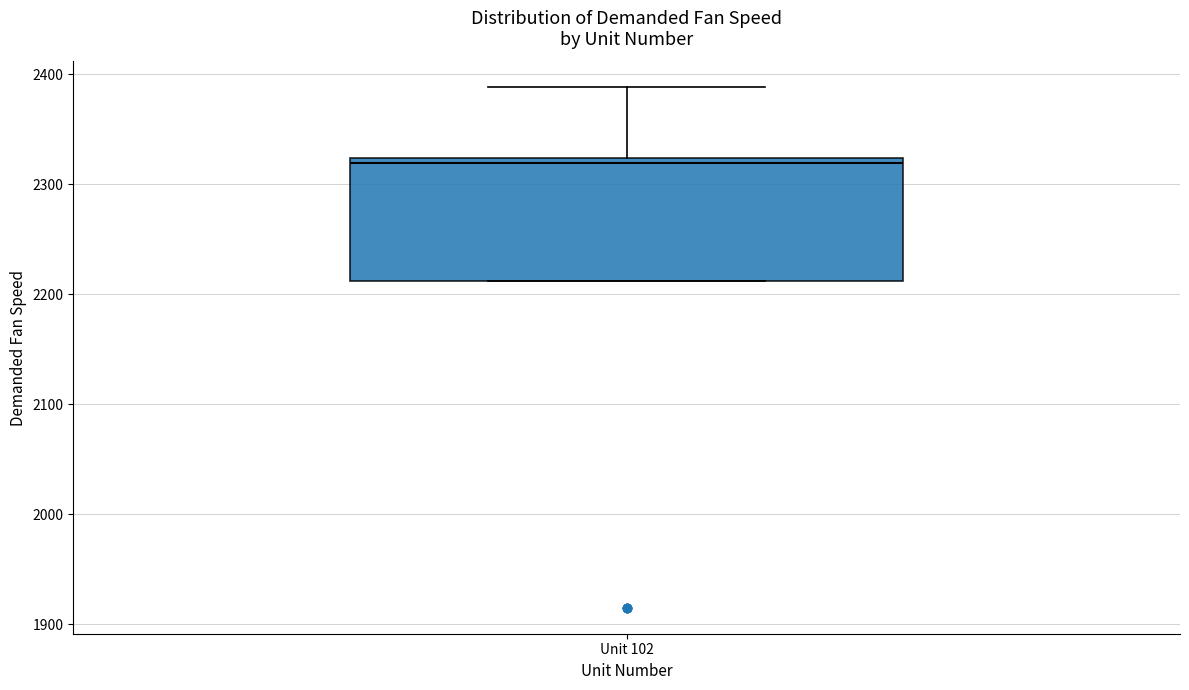

Read this box plot against the y-axis: the position of the median line, the range covered by the box, and the ends of both whiskers. The values are not printed on the chart, so give them approximately, as read against the axis.

median 2320 (just below the box's upper edge), box 2210 to 2320, whiskers 2210 to 2390